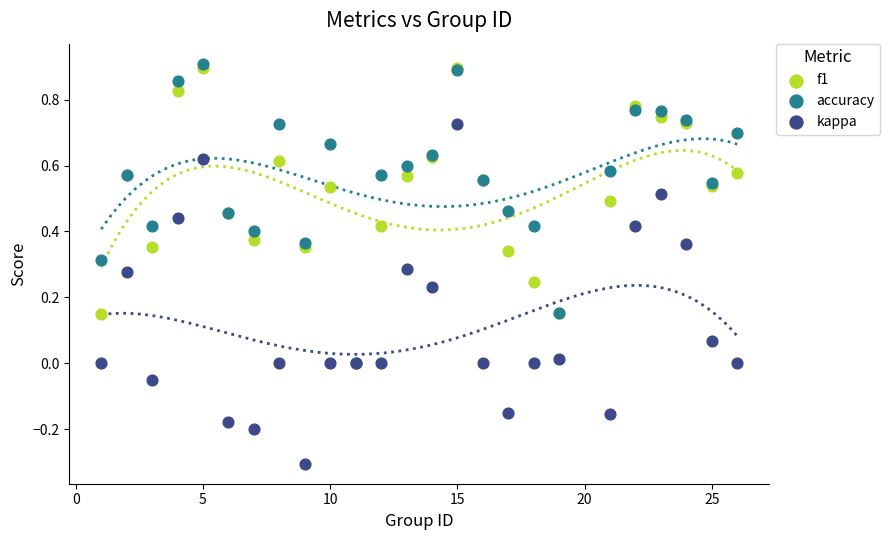

Which series contains the lowest Y value?

kappa